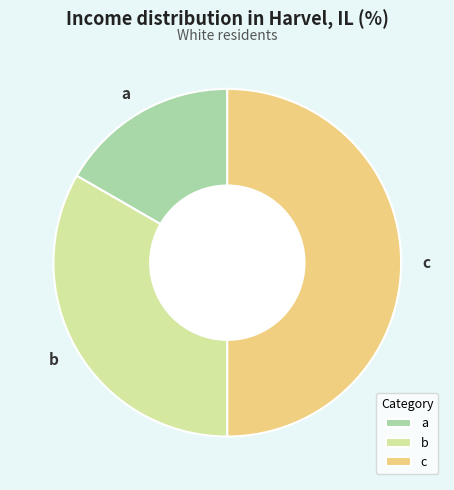

Rank the categories by value from highest to lowest.

c, b, a